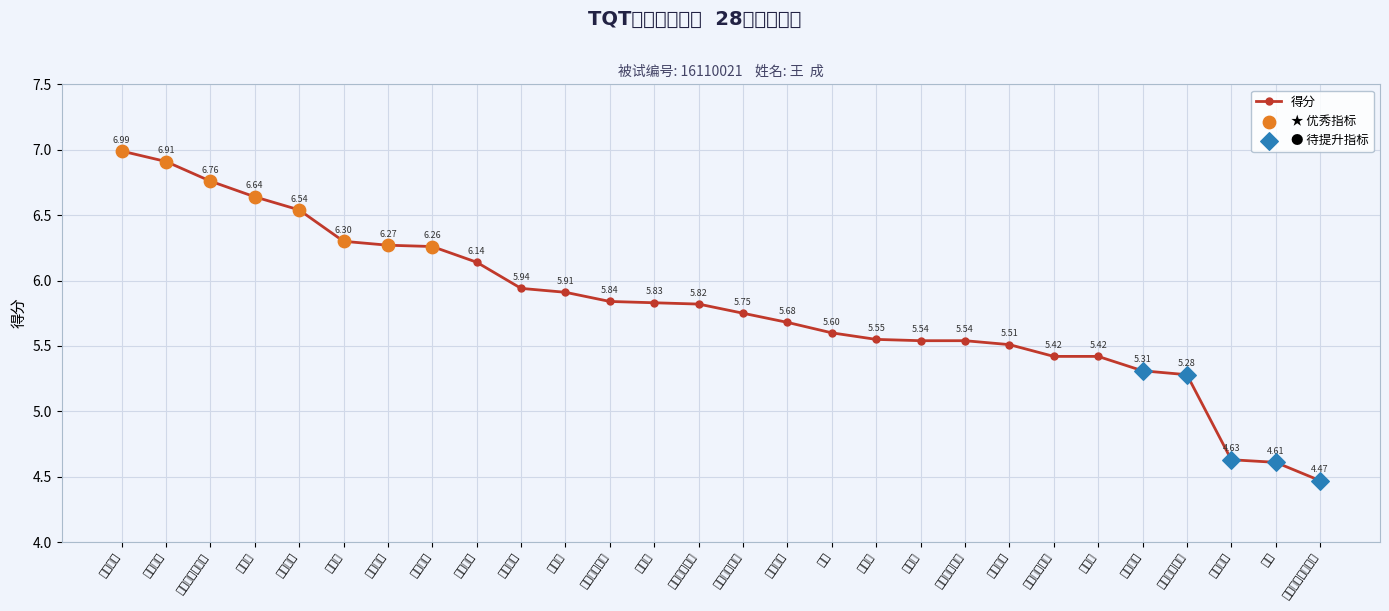

What is the change in value from 分析能力 to 判断与决策能力?

-0.2